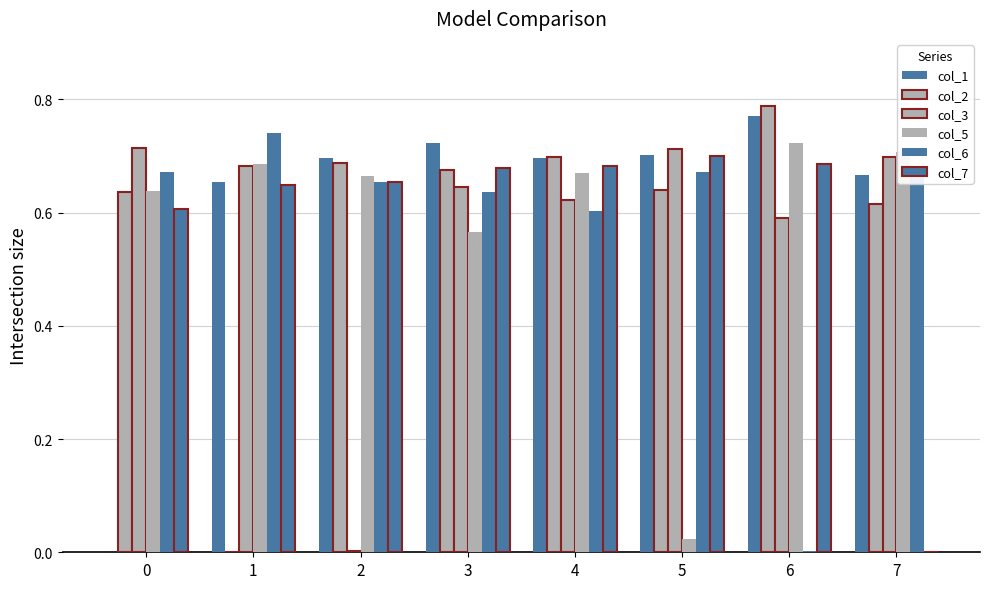

Which series changed the most between 0 and 3?

col_1